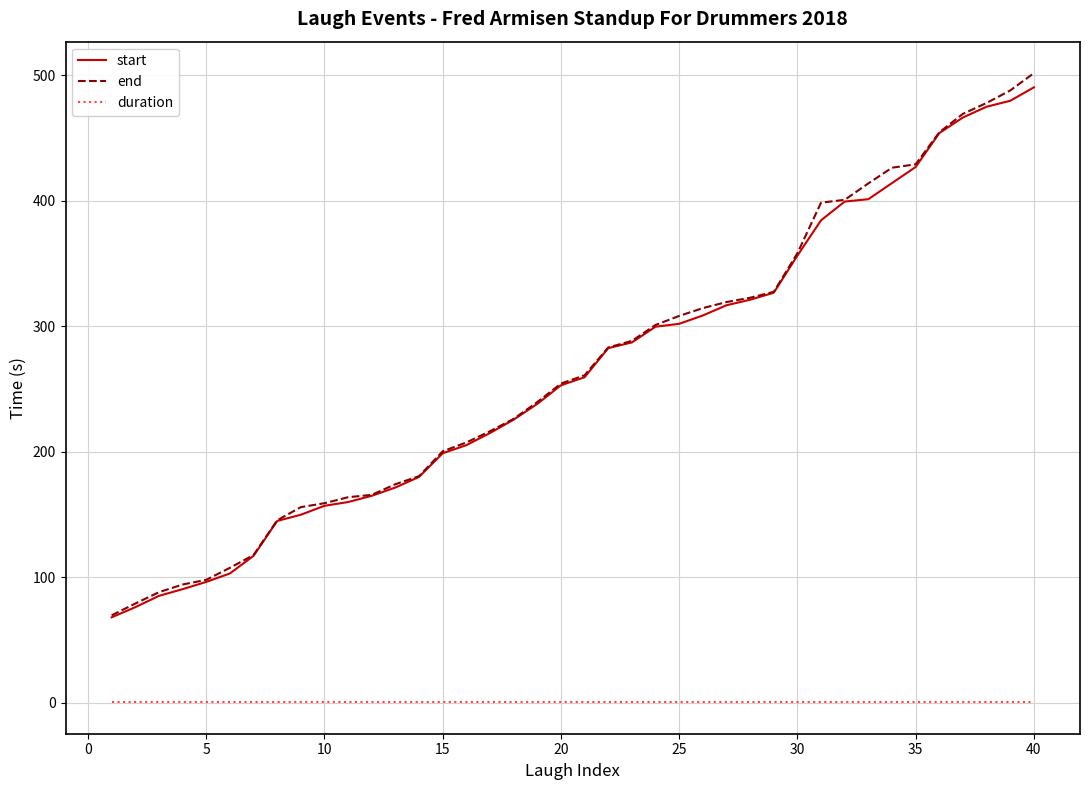

True or false: duration and end cross at least once.

False